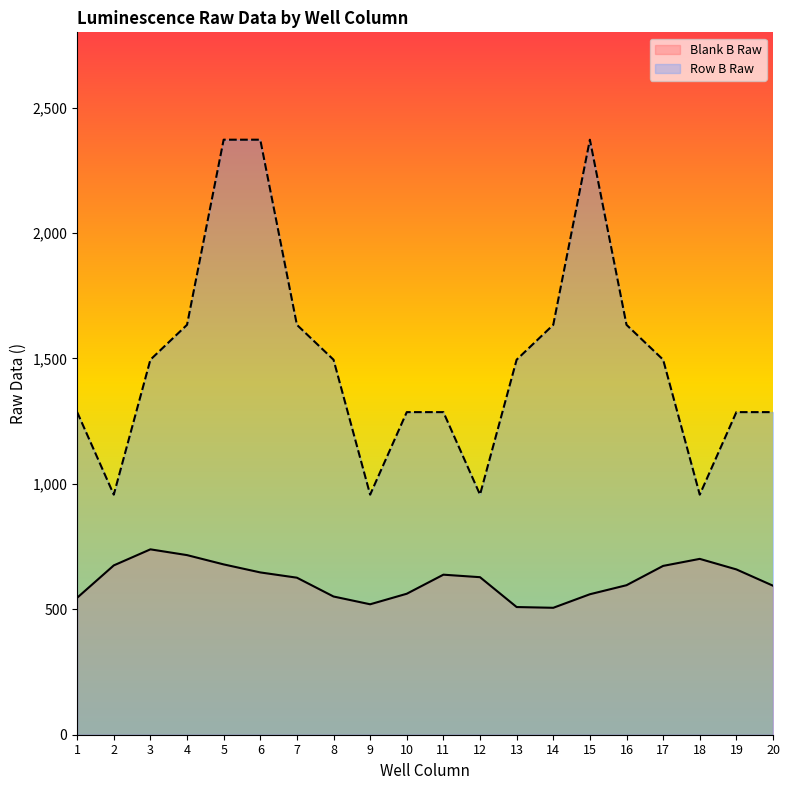

The value of Blank B Raw at 20 is 381. True or false?

False